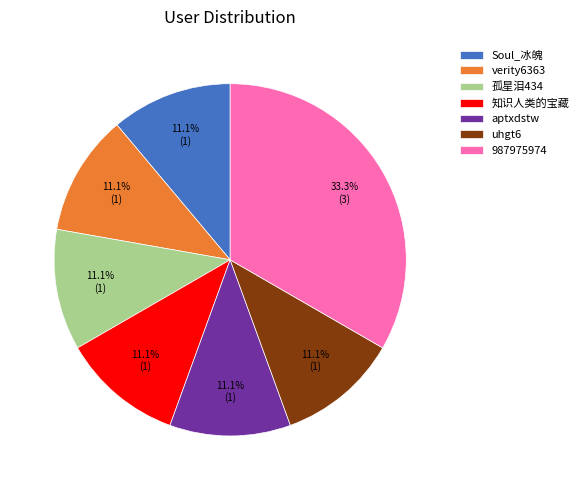

What percentage is the Soul_冰魄 slice, to the nearest percent?

11%